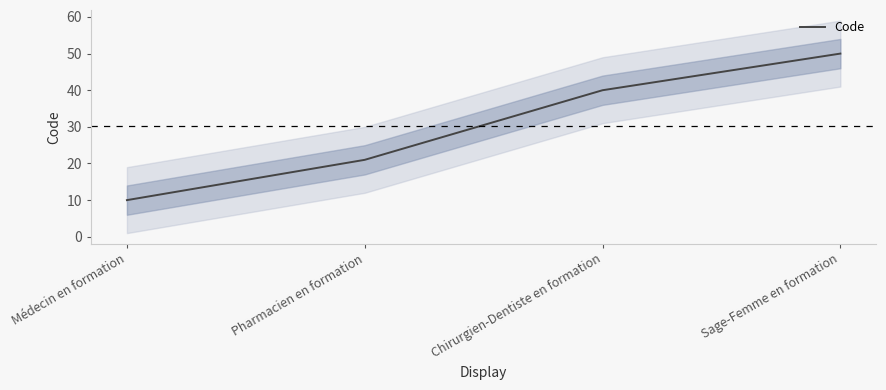

What is the sum of the values at Pharmacien en formation and Chirurgien-Dentiste en formation?

61